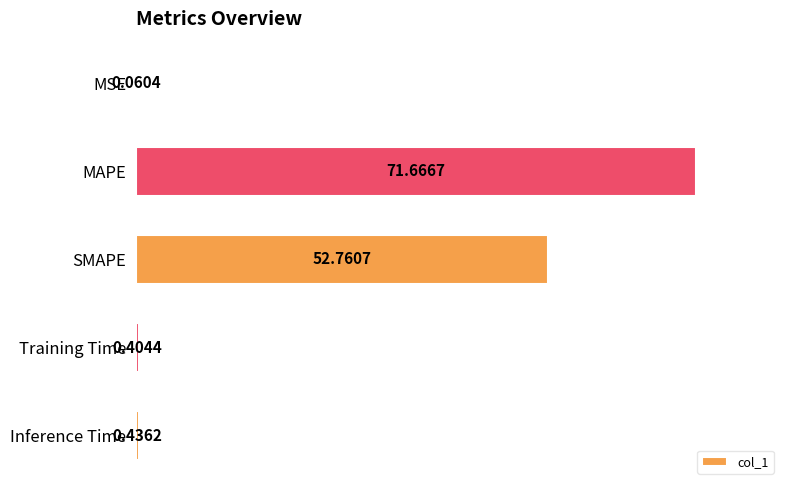

What is the sum of all values?

125.3